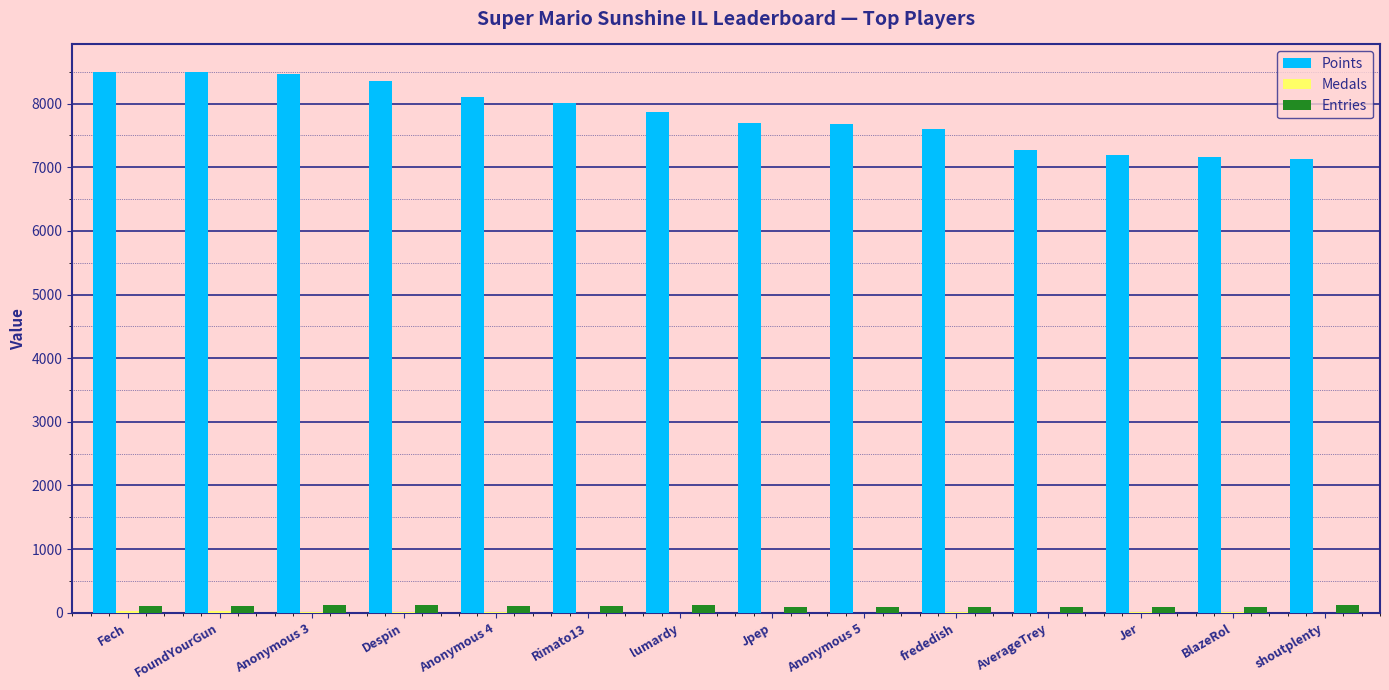

Which series has the largest total across all categories?

Points